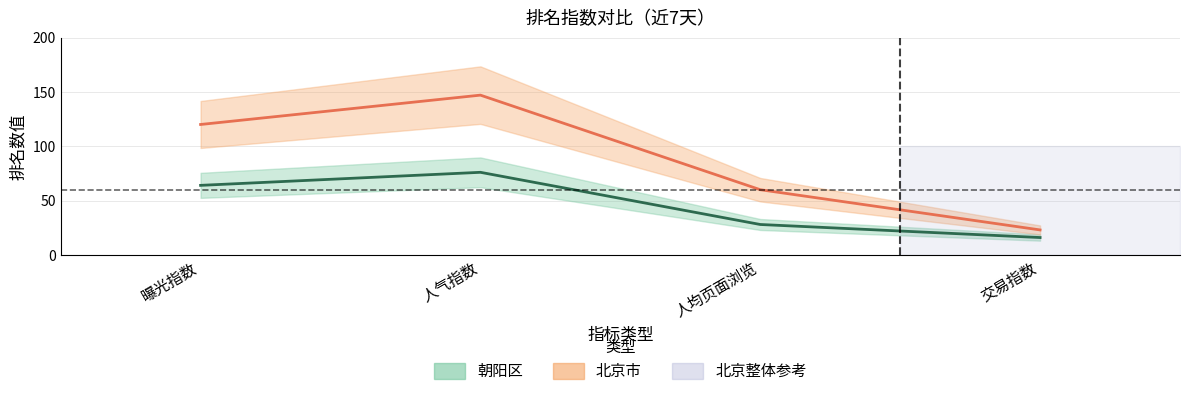

How many distinct data groups are displayed?

2